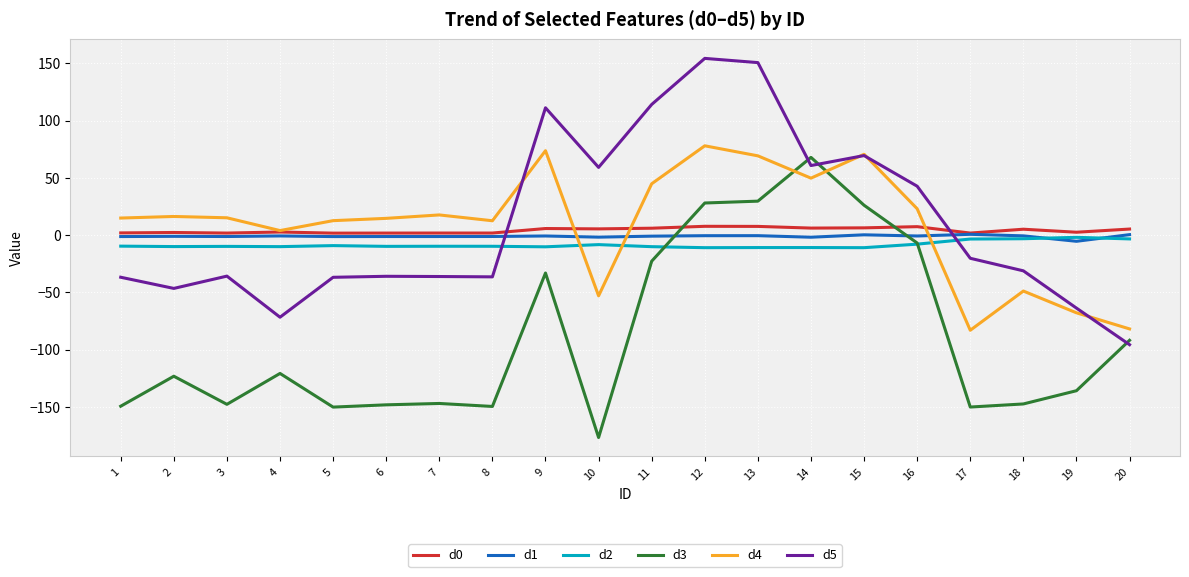

Is it true that d2 equals -8.3 at 10?

True